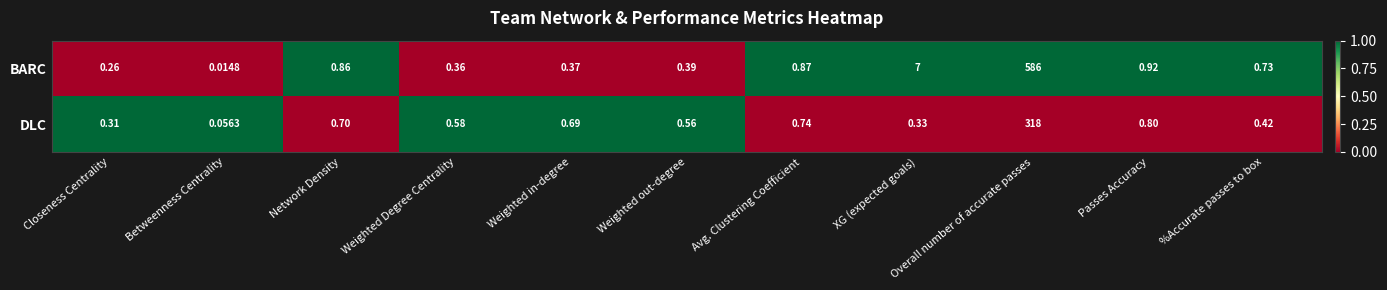

Which category has the lowest value in the BARC series?

Betweenness Centrality